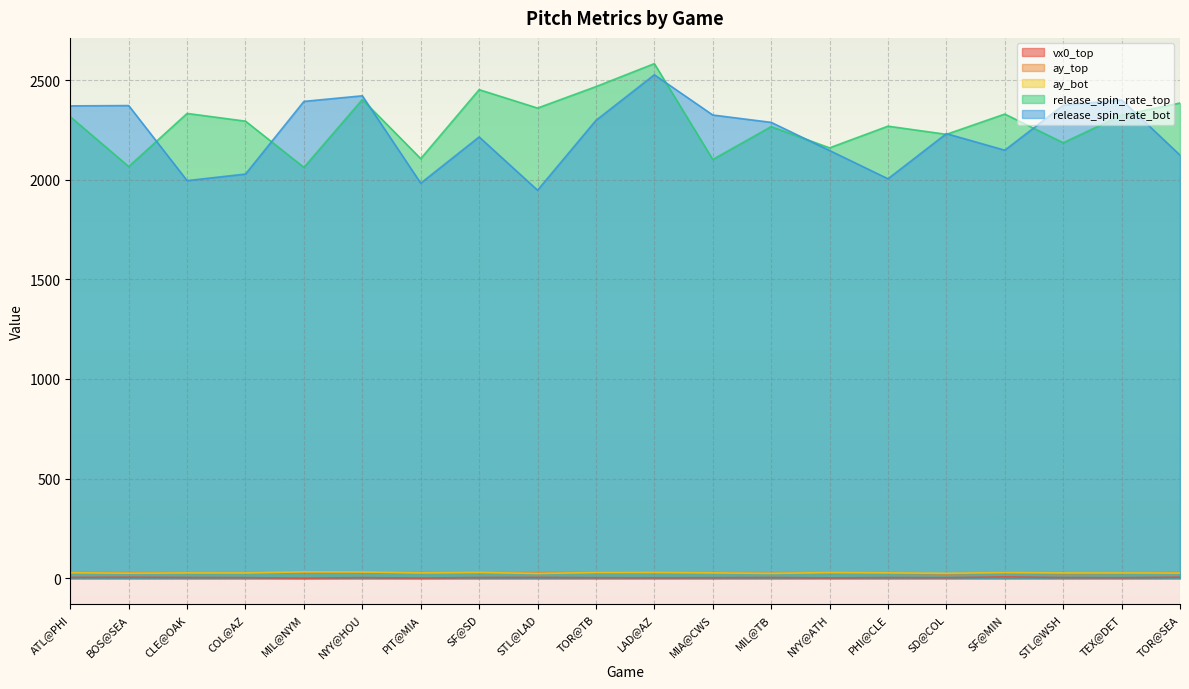

True or false: release_spin_rate_bot has a value of 3179.9 at MIL@NYM.

False